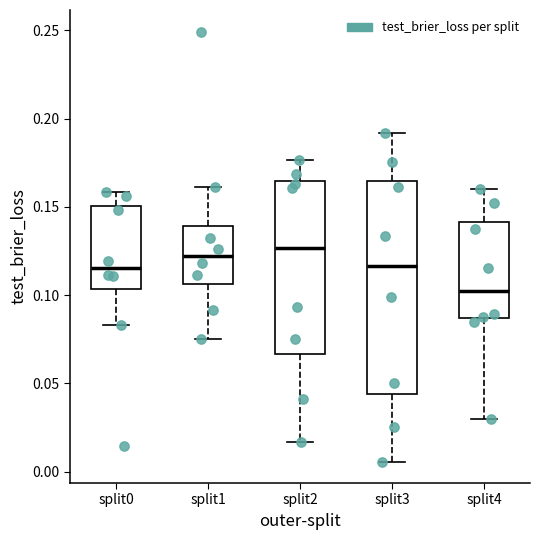

Reading left to right, transcribe this box plot: for each box, give where its median line is, the range the box spans, and where its two whiskers end, as read against the y-axis. The values are not printed on the chart, so give them approximately, as read against the axis.

split0: median 0.115, box 0.105 to 0.150, whiskers 0.085 to 0.160
split1: median 0.120, box 0.105 to 0.140, whiskers 0.075 to 0.160
split2: median 0.125, box 0.065 to 0.165, whiskers 0.015 to 0.175
split3: median 0.115, box 0.045 to 0.165, whiskers 0.005 to 0.190
split4: median 0.100, box 0.085 to 0.140, whiskers 0.030 to 0.160